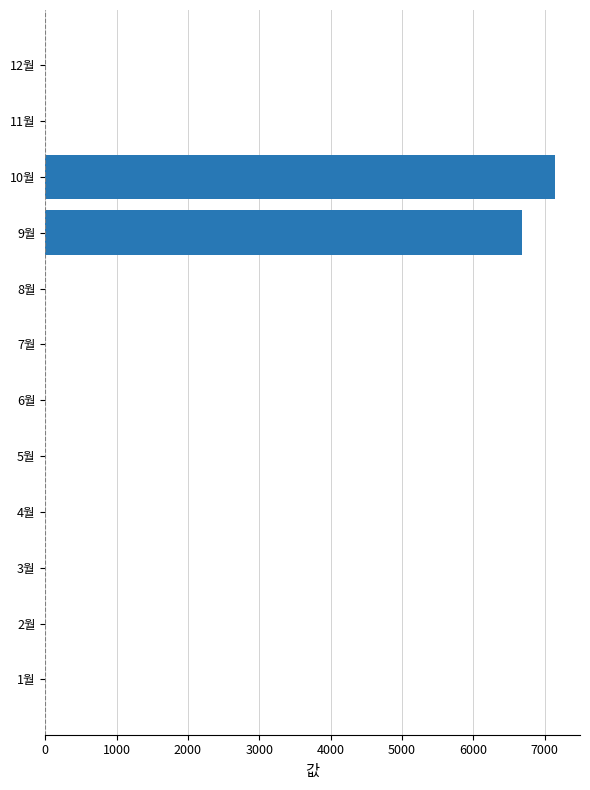

At which label is the value closest to 3570?

9월